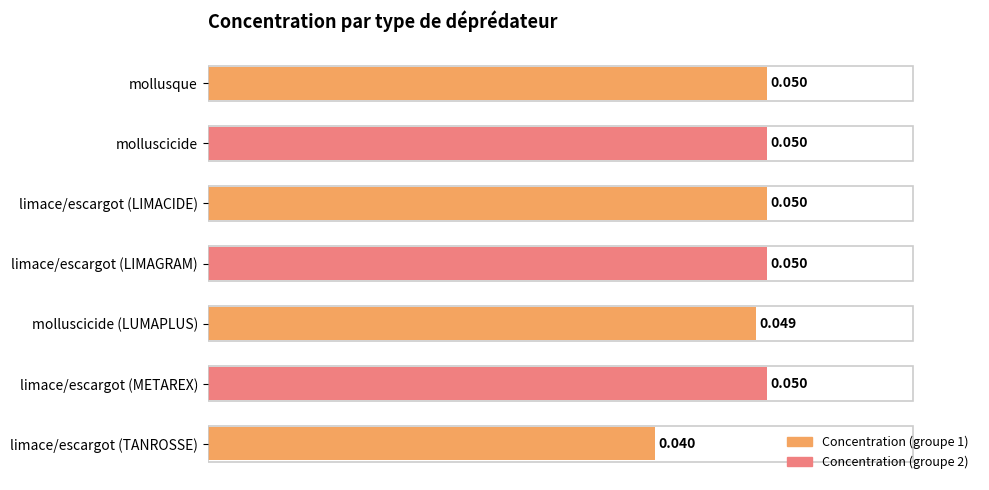

At which category does the chart reach its minimum across all series?

limace/escargot (TANROSSE)